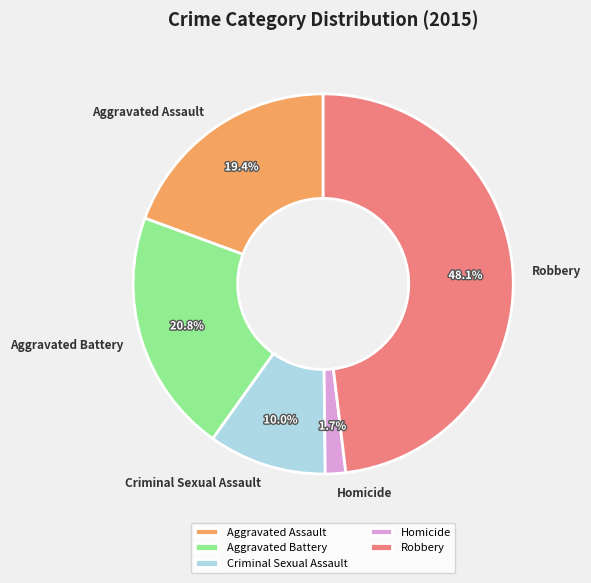

How many slices are in this pie chart?

5